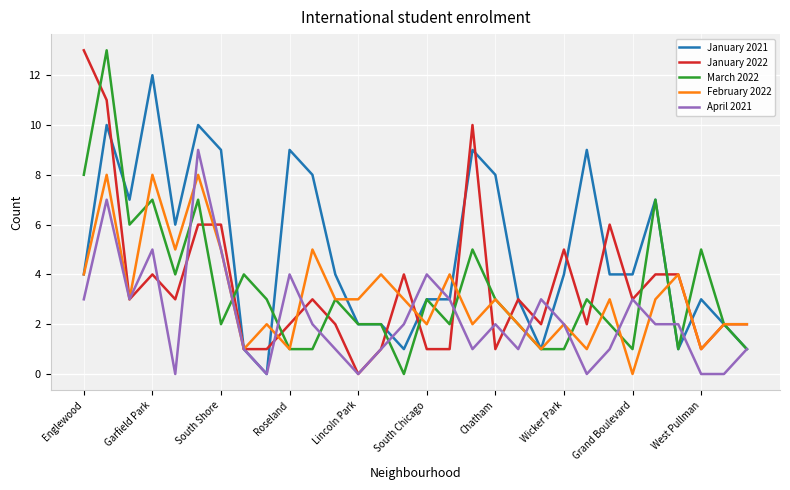

What is the highest value of the January 2021 series?

12